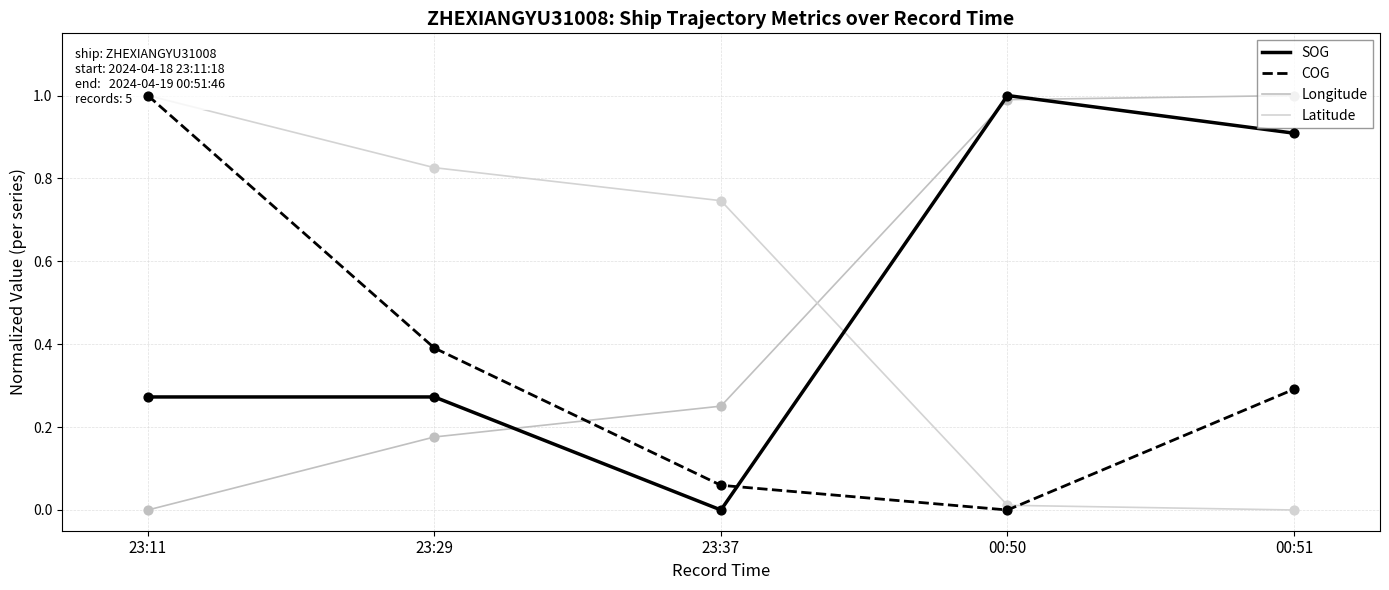

At which category is the sum across all series the highest?

23:11